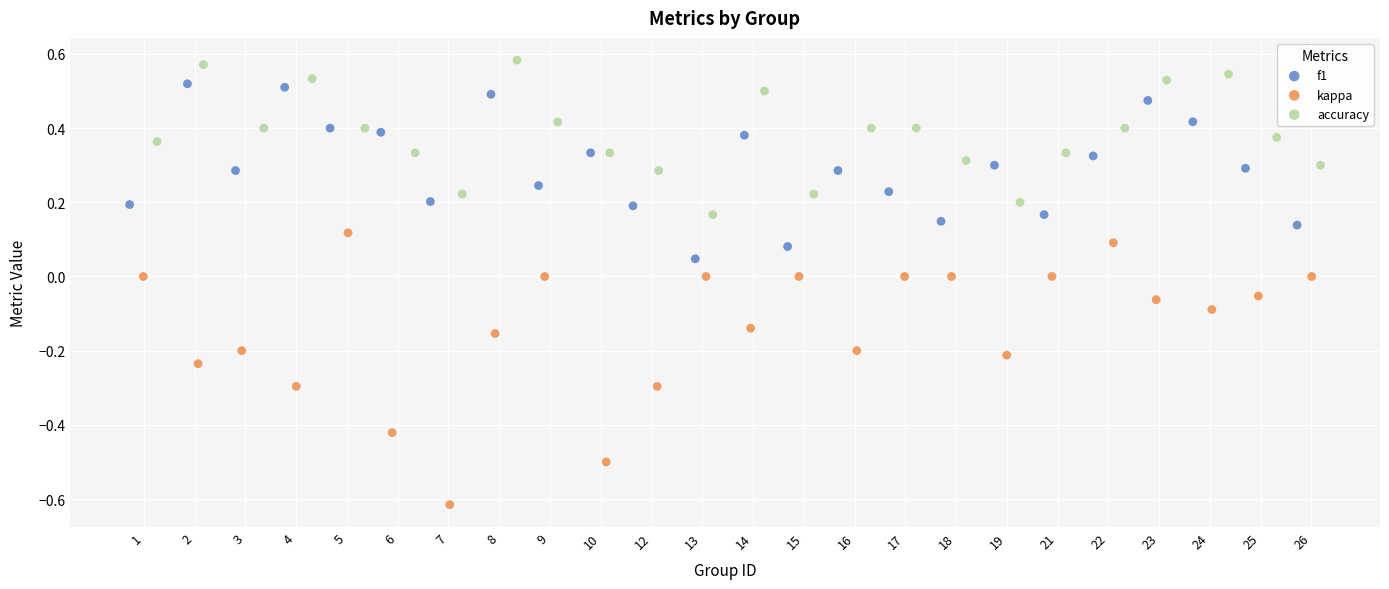

Which series reaches the maximum Y coordinate?

accuracy